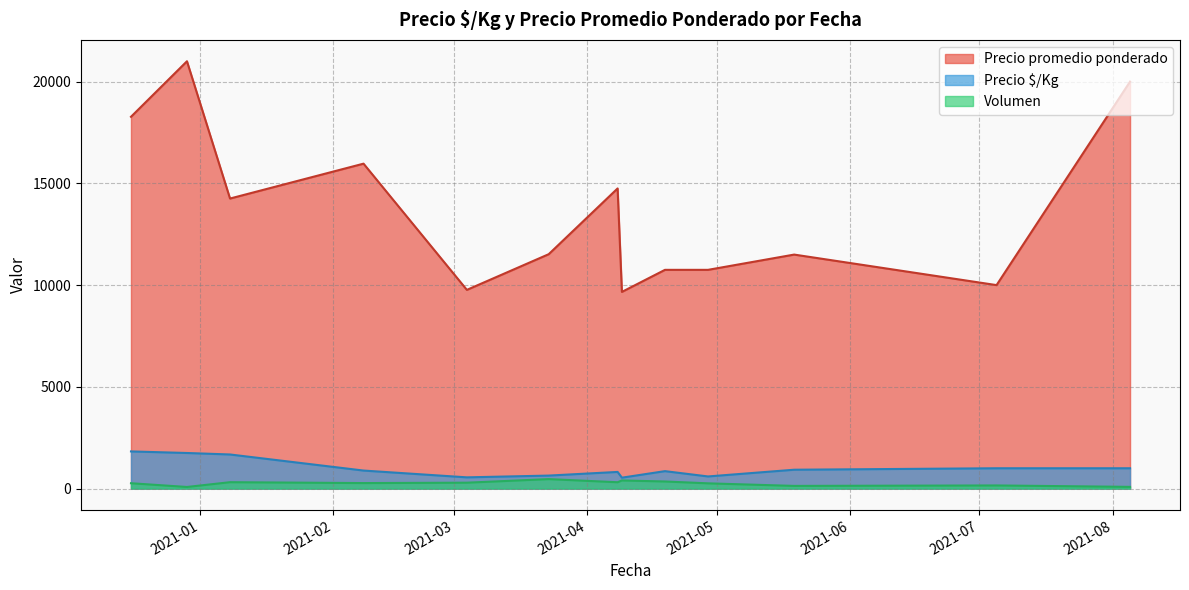

Which series has the widest spread of values?

Precio promedio ponderado